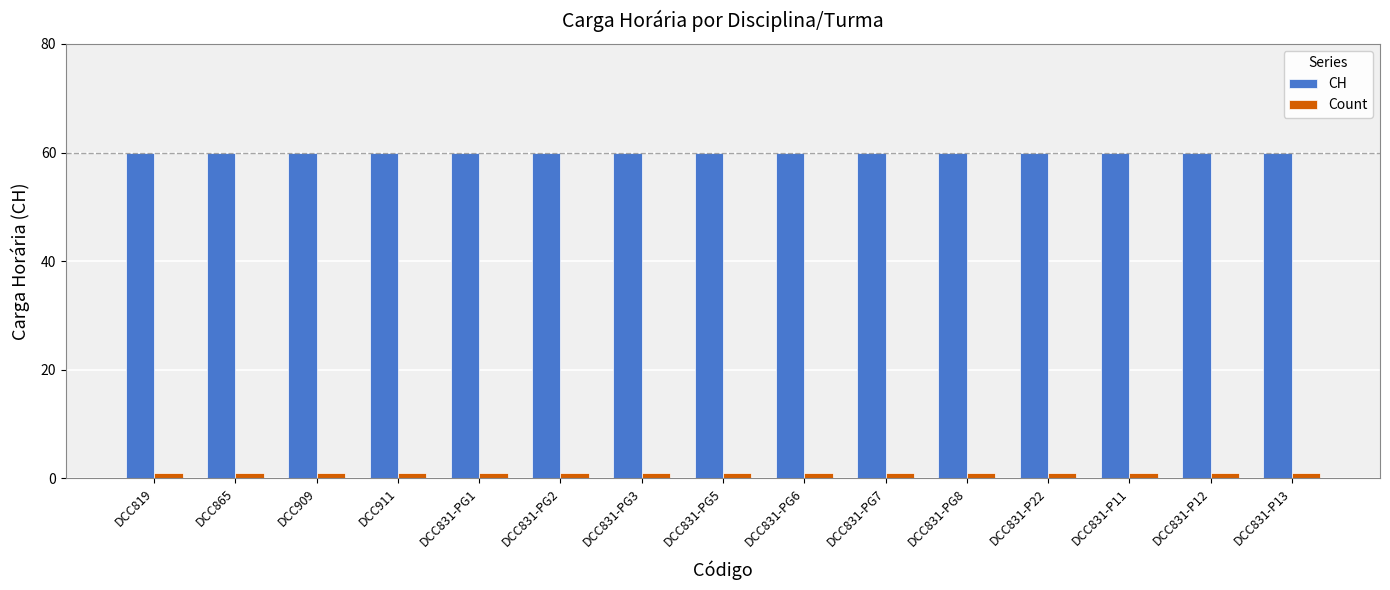

Is the value of Count at DCC911 greater than the value of CH at DCC831-P11?

No